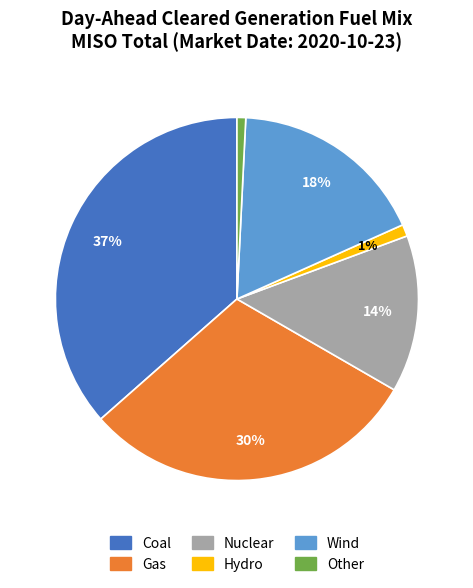

Which slice is the largest?

Coal